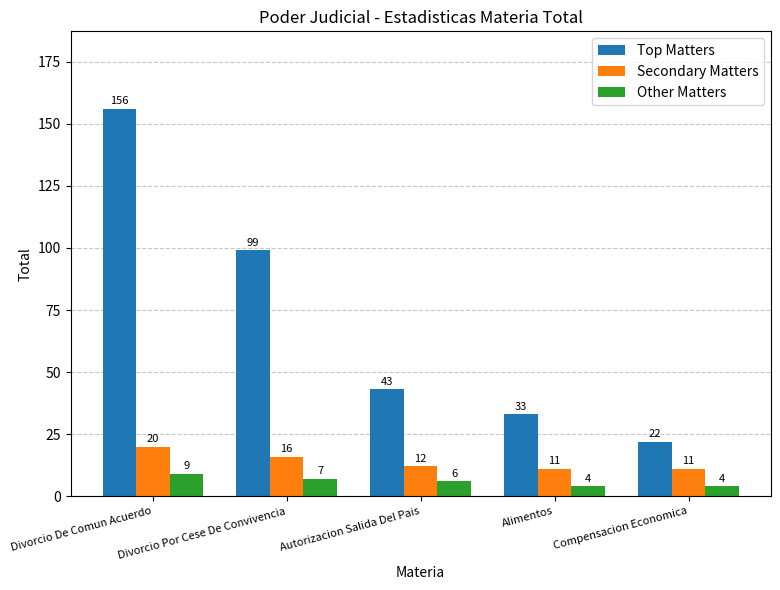

True or false: Top Matters has a value of 39 at Divorcio Por Cese De Convivencia.

False